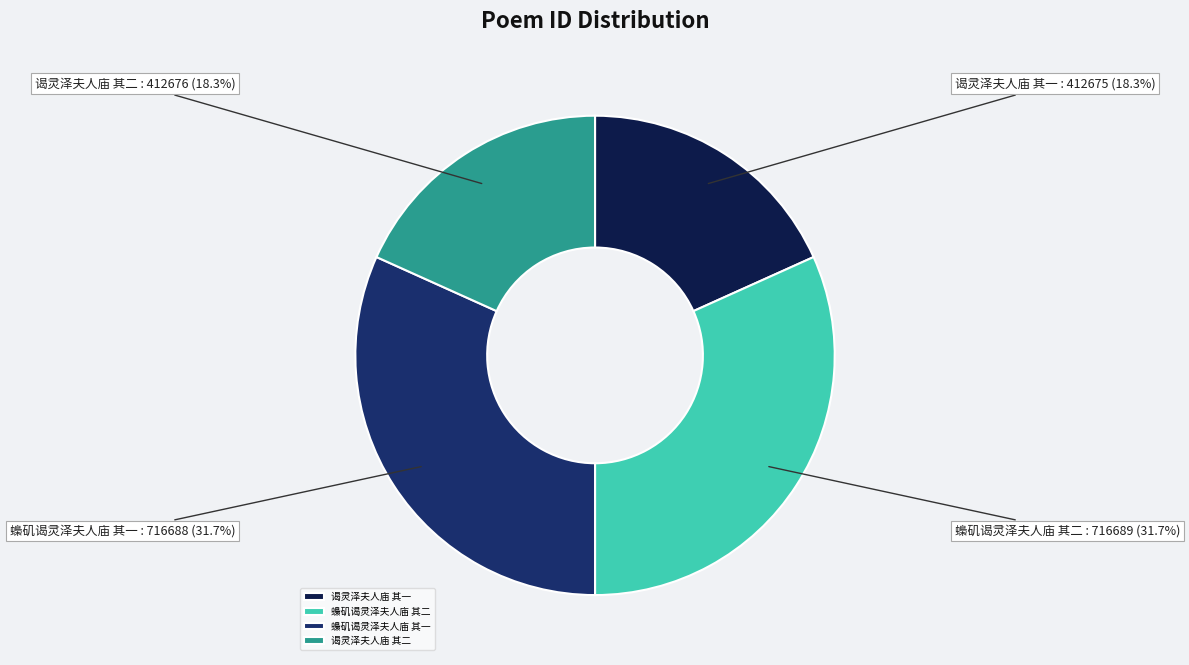

Count the number of slices in the pie.

4